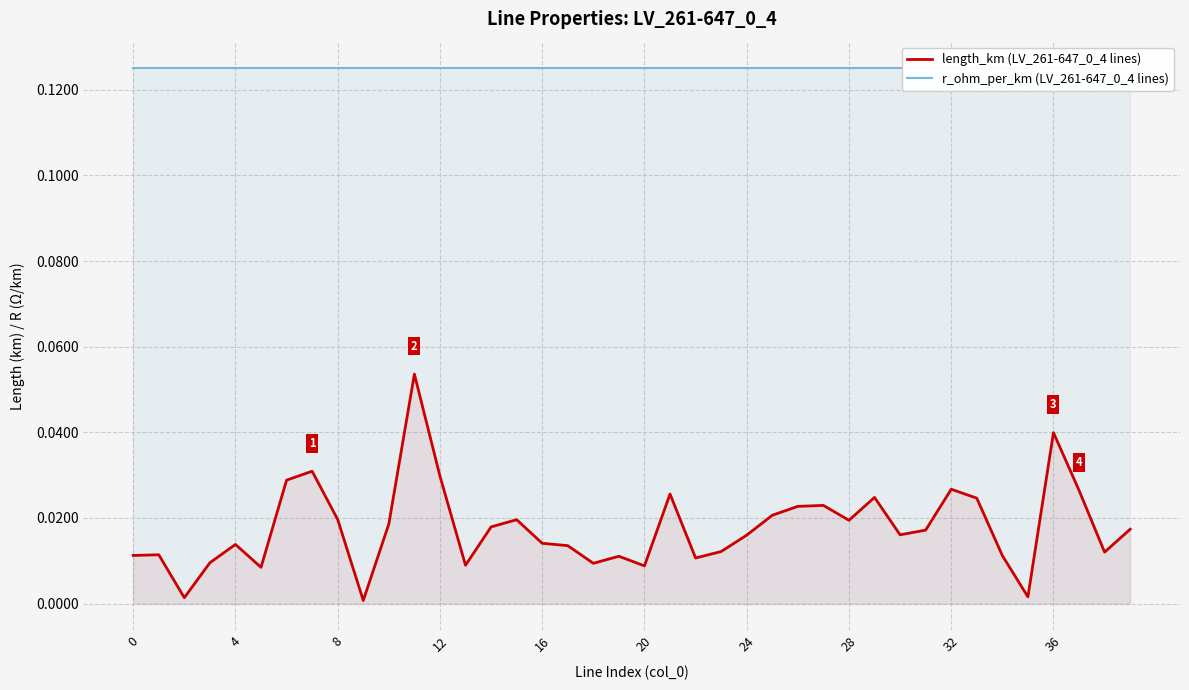

Which series has the largest range (max minus min)?

length_km (LV_261-647_0_4 lines)